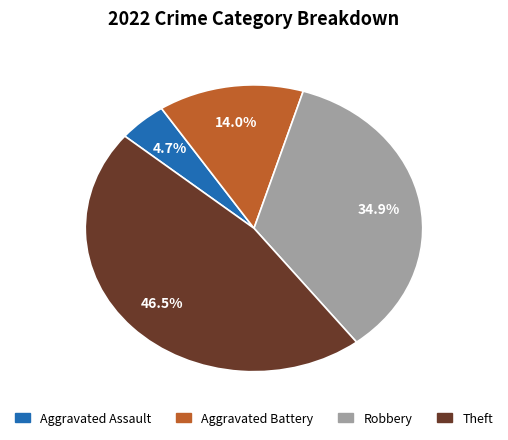

To the nearest percent, what is the difference between the Theft and Aggravated Assault slice percentages?

42%